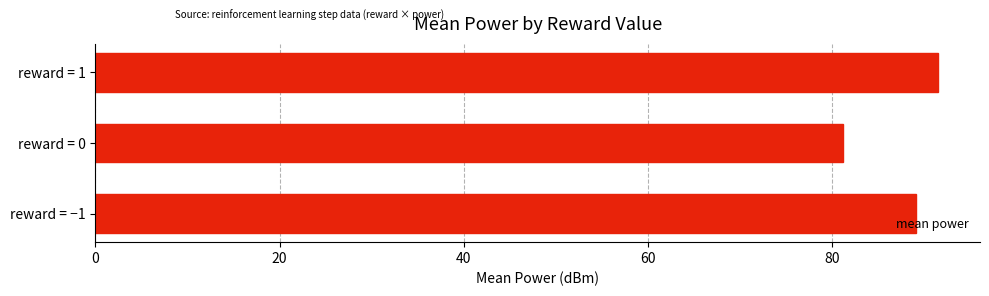

The chart shows a value of 132.2 at reward = 0. True or false?

False